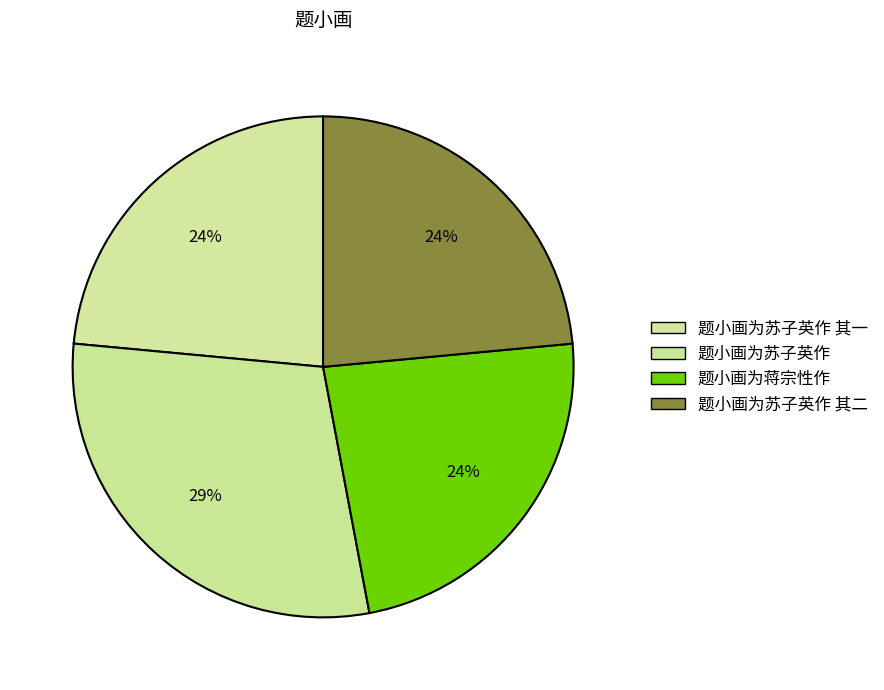

Rank the categories by value from highest to lowest.

题小画为苏子英作, 题小画为蒋宗性作, 题小画为苏子英作 其二, 题小画为苏子英作 其一